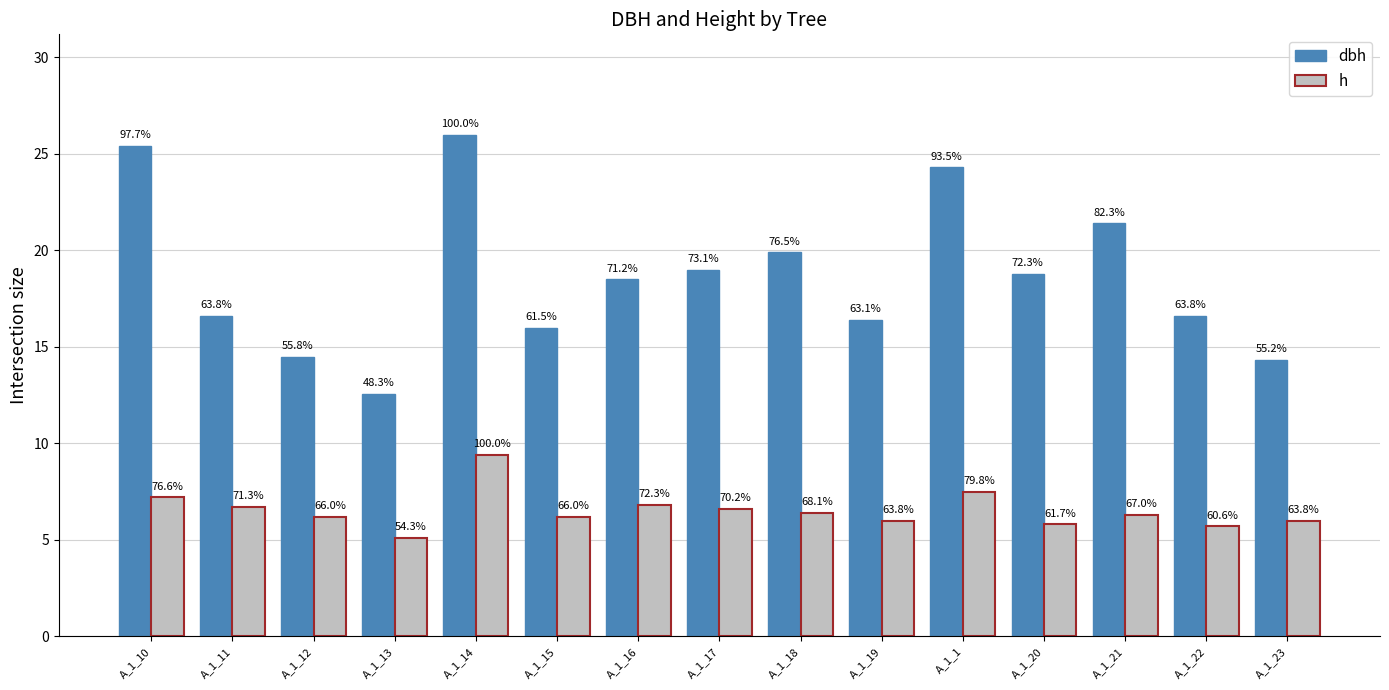

The dbh series shows 9.7 at A_1_18. True or false?

False